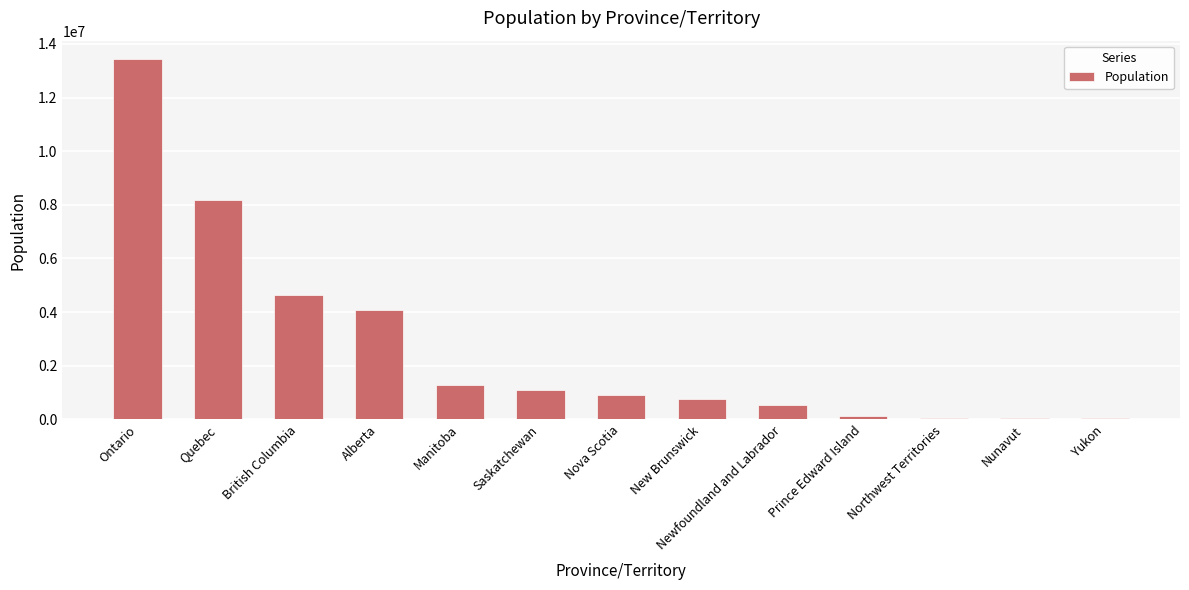

Is it true that the value at Prince Edward Island is 142907?

True